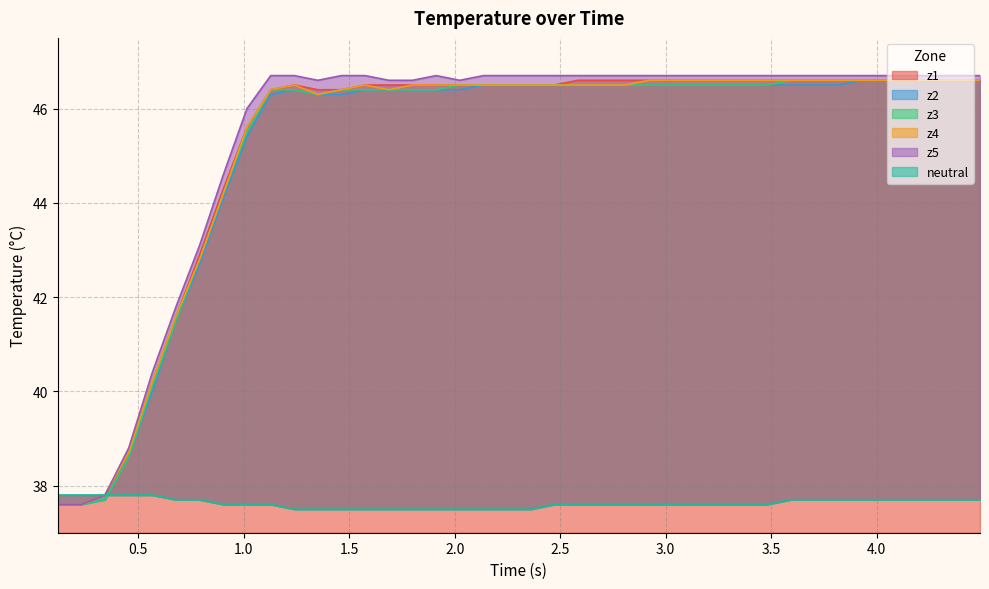

Reading left to right, list all the values displayed in this chart.

z1: 37.6	37.6	37.8	38.7	40.2	41.6	42.9	44.3	45.6	46.4	46.5	46.4	46.4	46.5	46.5	46.5	46.5	46.5	46.5	46.5	46.5	46.5	46.6	46.6	46.6	46.6	46.6	46.6	46.6	46.6	46.6	46.6	46.6	46.6	46.6	46.6	46.6	46.6	46.6	46.6
z2: 37.6	37.6	37.7	38.6	40.0	41.5	42.7	44.1	45.4	46.3	46.4	46.3	46.3	46.4	46.4	46.4	46.4	46.4	46.5	46.5	46.5	46.5	46.5	46.5	46.5	46.5	46.5	46.5	46.5	46.5	46.5	46.5	46.5	46.5	46.6	46.6	46.6	46.6	46.6	46.6
z3: 37.6	37.6	37.7	38.6	40.1	41.5	42.8	44.2	45.5	46.4	46.4	46.3	46.4	46.4	46.4	46.4	46.4	46.5	46.5	46.5	46.5	46.5	46.5	46.5	46.5	46.5	46.5	46.5	46.5	46.5	46.5	46.6	46.6	46.6	46.6	46.6	46.6	46.6	46.6	46.6
z4: 37.6	37.6	37.8	38.7	40.2	41.6	42.8	44.2	45.6	46.4	46.5	46.3	46.4	46.5	46.4	46.5	46.5	46.5	46.5	46.5	46.5	46.5	46.5	46.5	46.5	46.6	46.6	46.6	46.6	46.6	46.6	46.6	46.6	46.6	46.6	46.6	46.6	46.6	46.6	46.6
z5: 37.6	37.6	37.8	38.8	40.4	41.8	43.1	44.6	46.0	46.7	46.7	46.6	46.7	46.7	46.6	46.6	46.7	46.6	46.7	46.7	46.7	46.7	46.7	46.7	46.7	46.7	46.7	46.7	46.7	46.7	46.7	46.7	46.7	46.7	46.7	46.7	46.7	46.7	46.7	46.7
neutral: 37.8	37.8	37.8	37.8	37.8	37.7	37.7	37.6	37.6	37.6	37.5	37.5	37.5	37.5	37.5	37.5	37.5	37.5	37.5	37.5	37.5	37.6	37.6	37.6	37.6	37.6	37.6	37.6	37.6	37.6	37.6	37.7	37.7	37.7	37.7	37.7	37.7	37.7	37.7	37.7